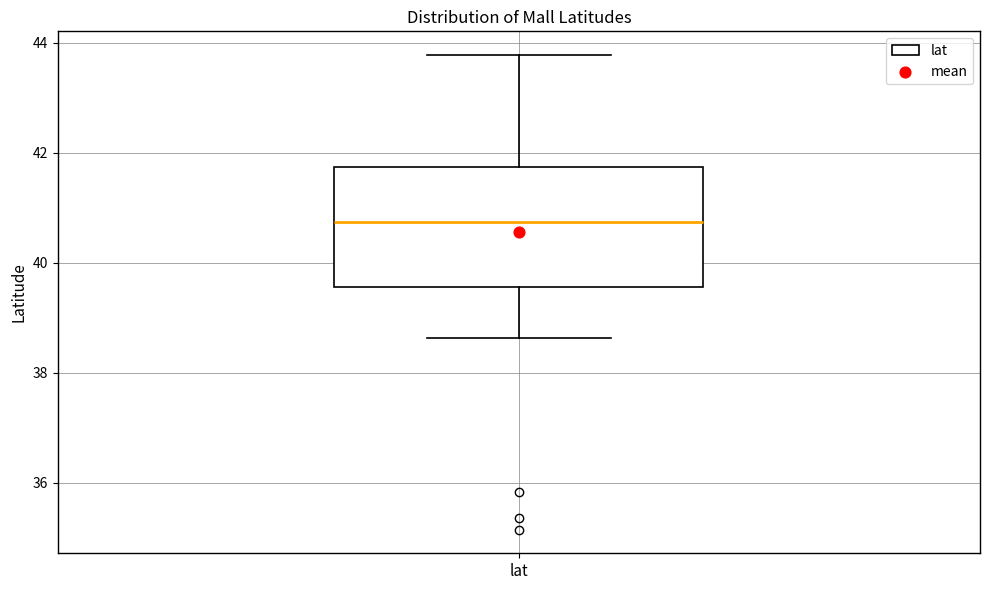

Read this box plot against the y-axis: the position of the median line, the range covered by the box, and the ends of both whiskers. The values are not printed on the chart, so give them approximately, as read against the axis.

median 40.8, box 39.6 to 41.8, whiskers 38.6 to 43.8